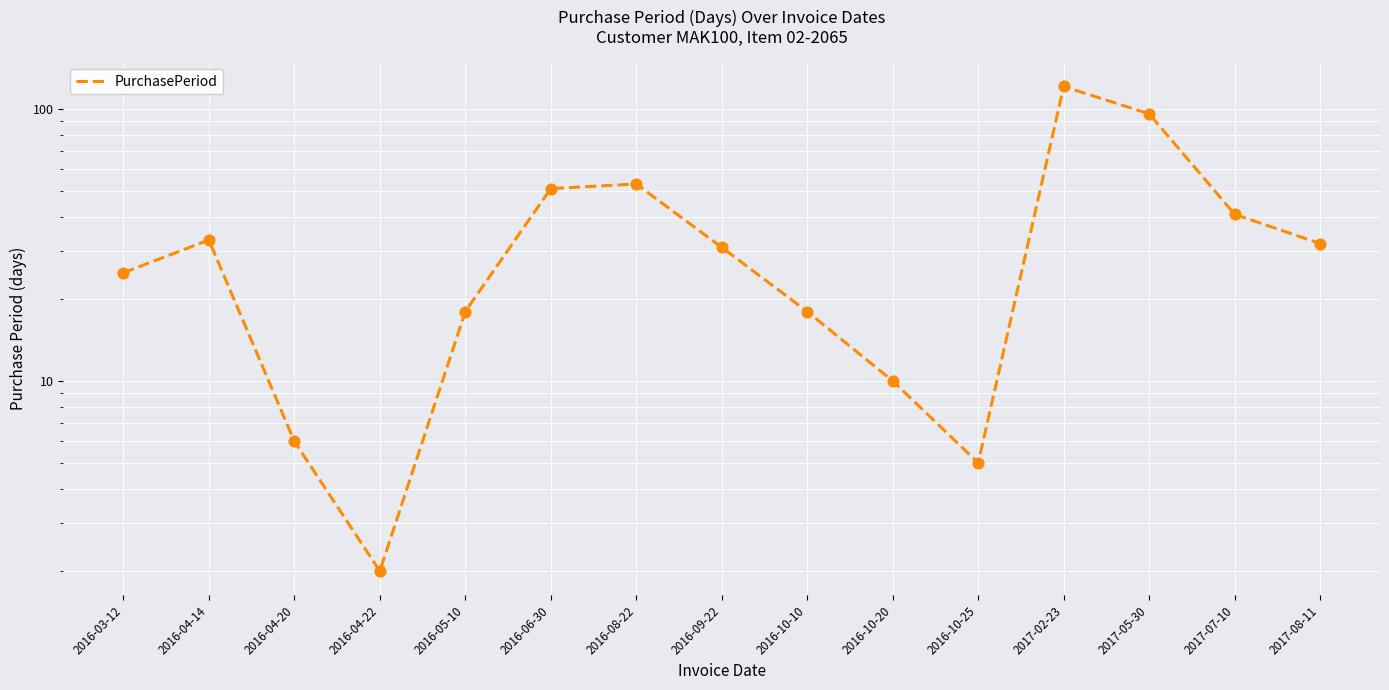

What is the ratio of the value at 2016-10-20 to the value at 2017-08-11?

0.3